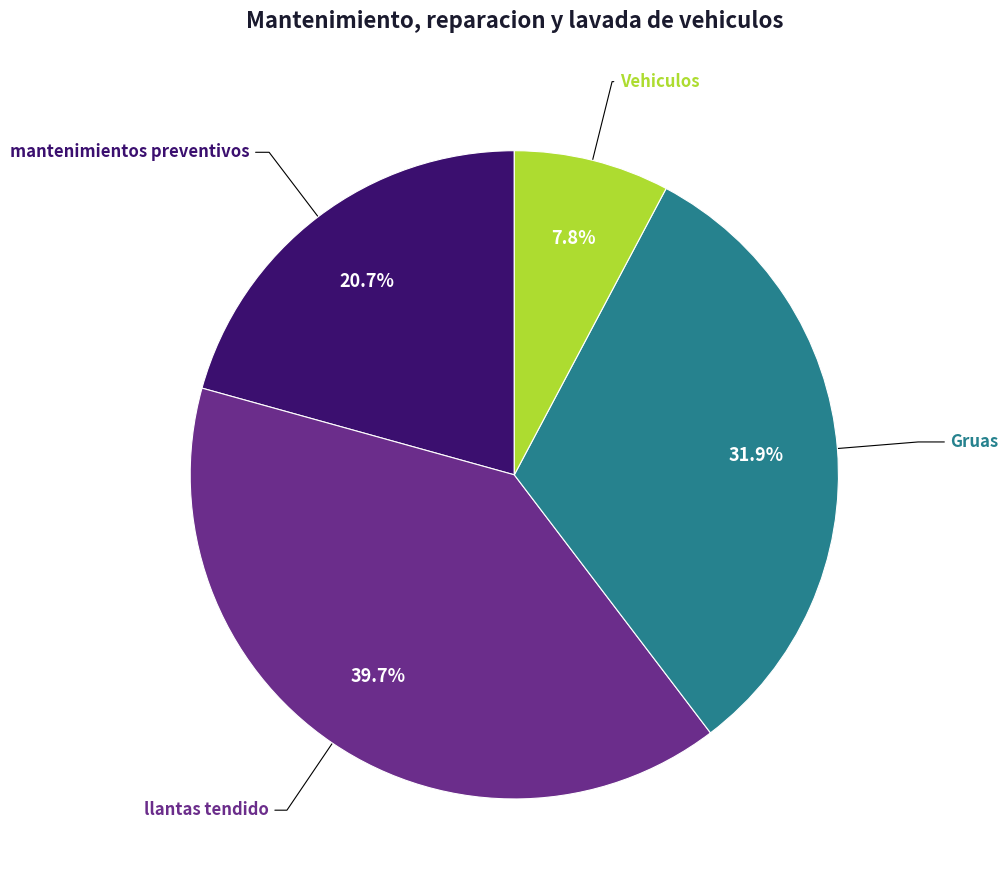

To the nearest percent, what is the average slice percentage?

25%